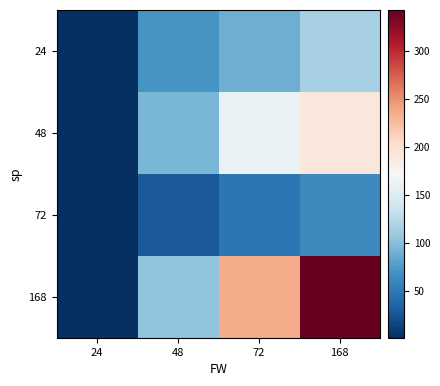

How many data points does each series have?

4